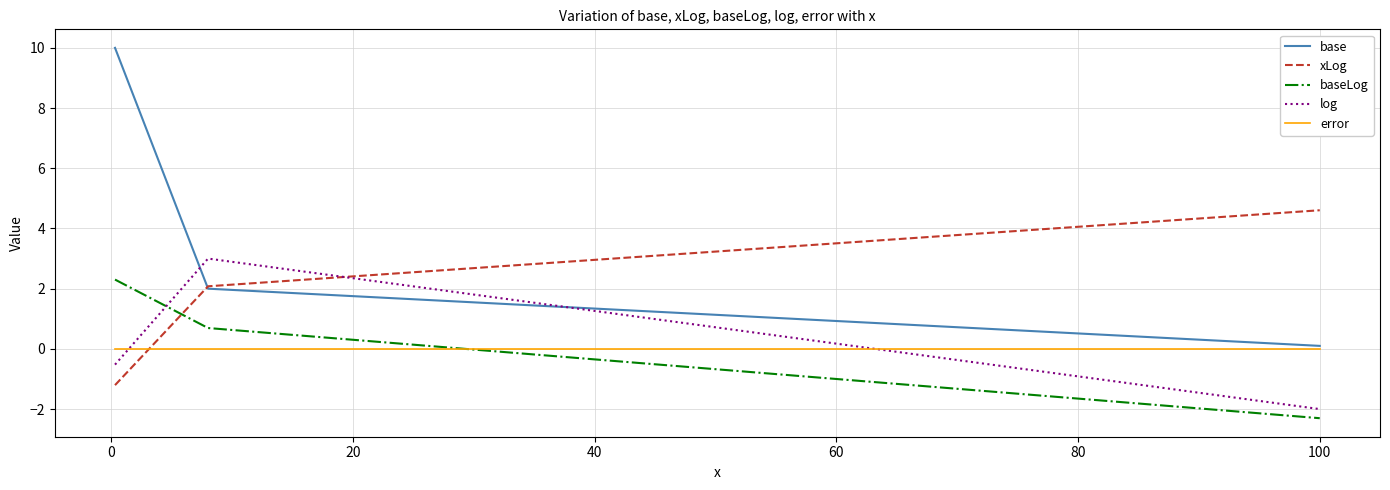

Which series has the largest range (max minus min)?

base